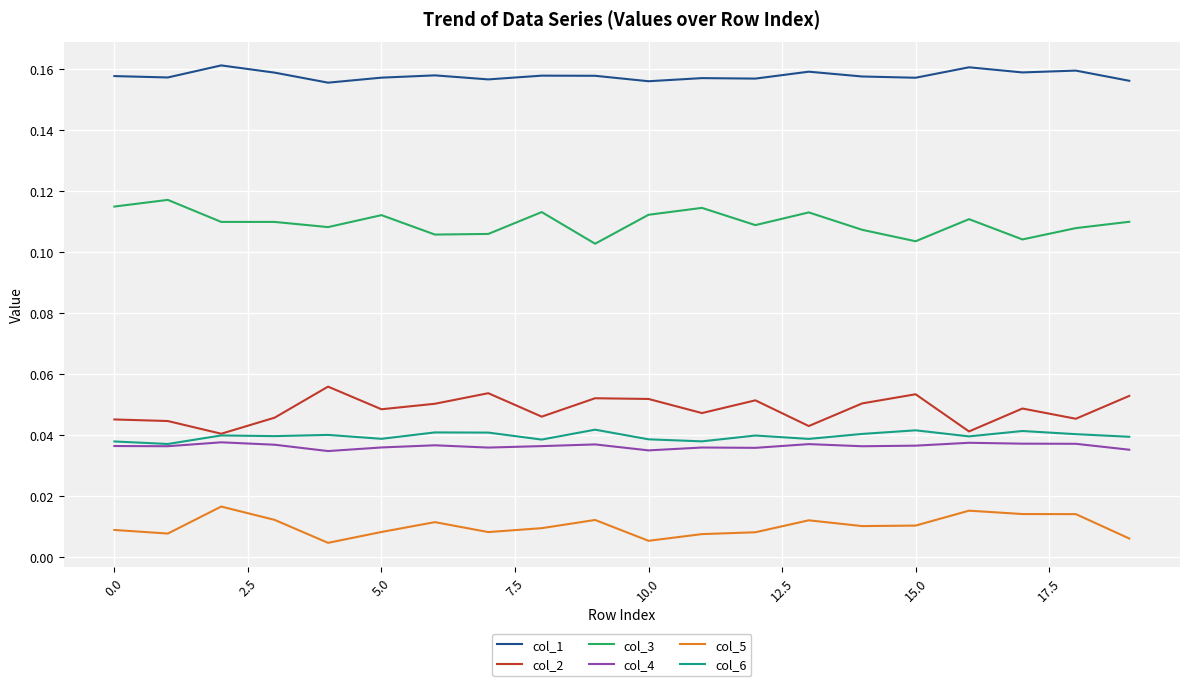

Which series has the largest total across all categories?

col_1